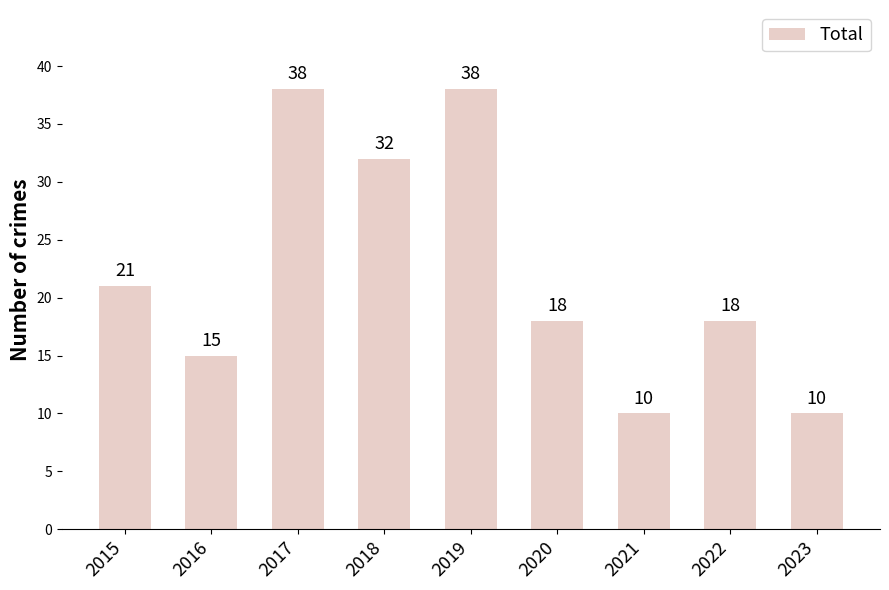

What is the sum of the values at 2019 and 2021?

48